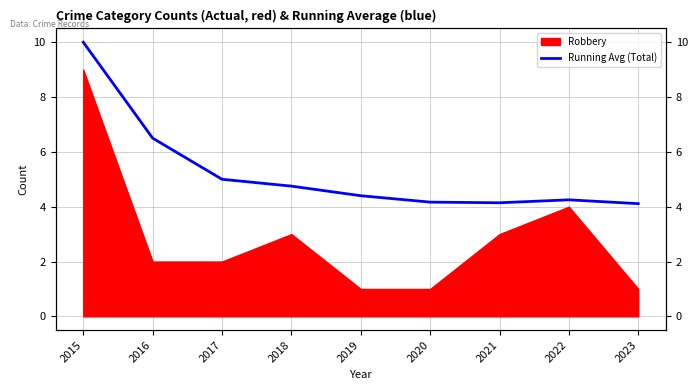

How many lines are shown in the chart?

1